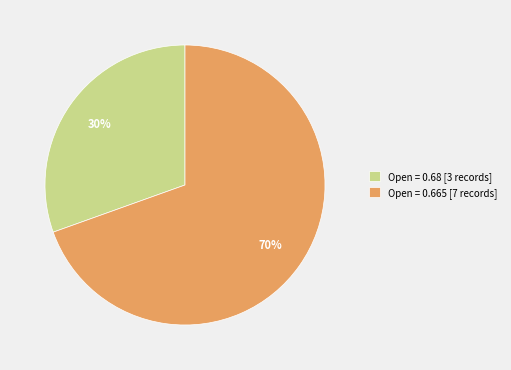

The Open = 0.68 [3 records] slice represents 22% of the pie. True or false?

False